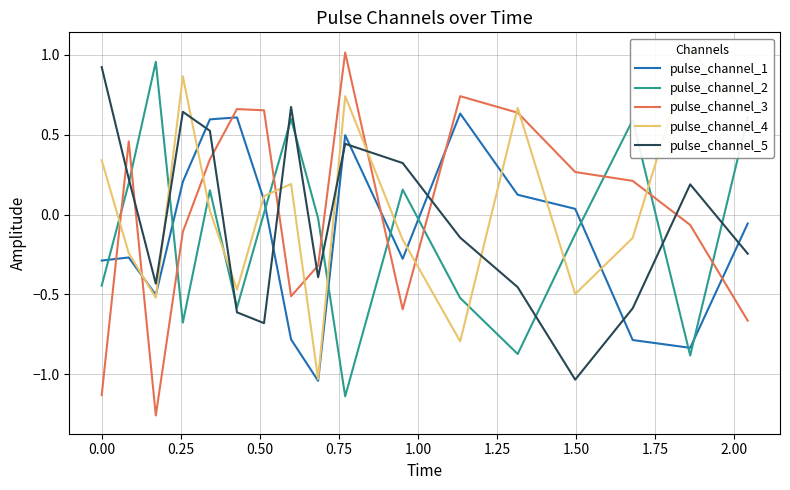

After their last crossing, which series has the higher values: pulse_channel_3 or pulse_channel_5?

pulse_channel_5